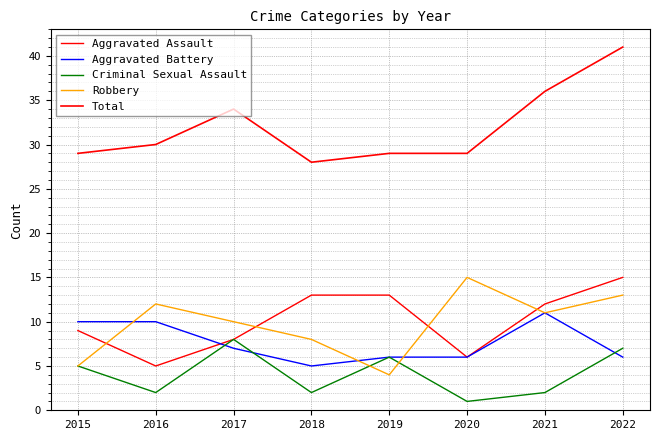

What is the value of the Aggravated Battery point at the 7th from the left?

11